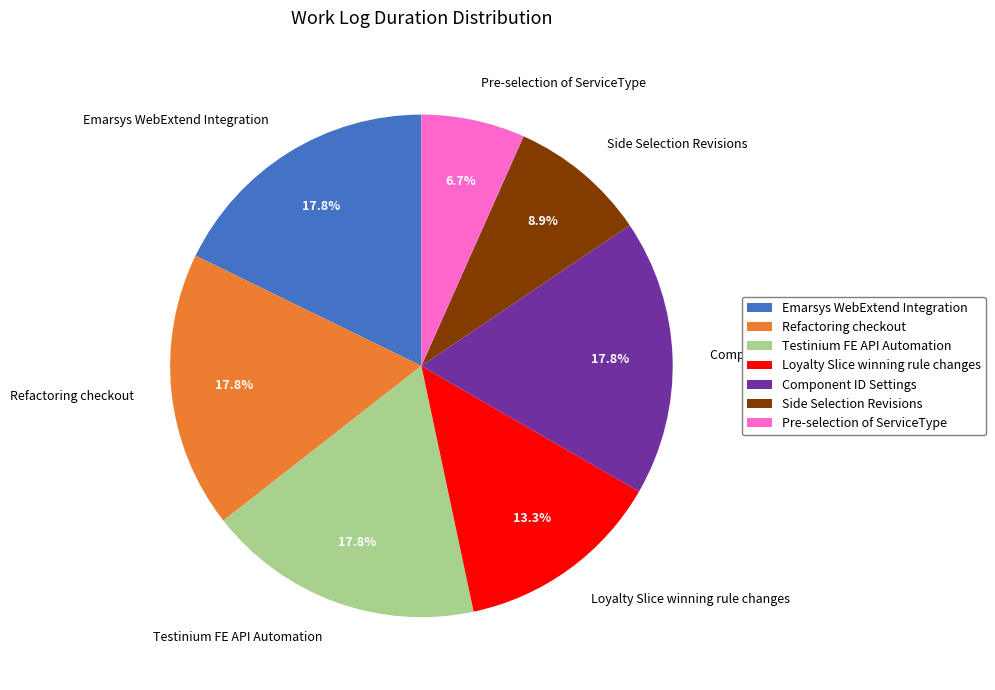

What is the smallest slice in the pie chart?

Pre-selection of ServiceType